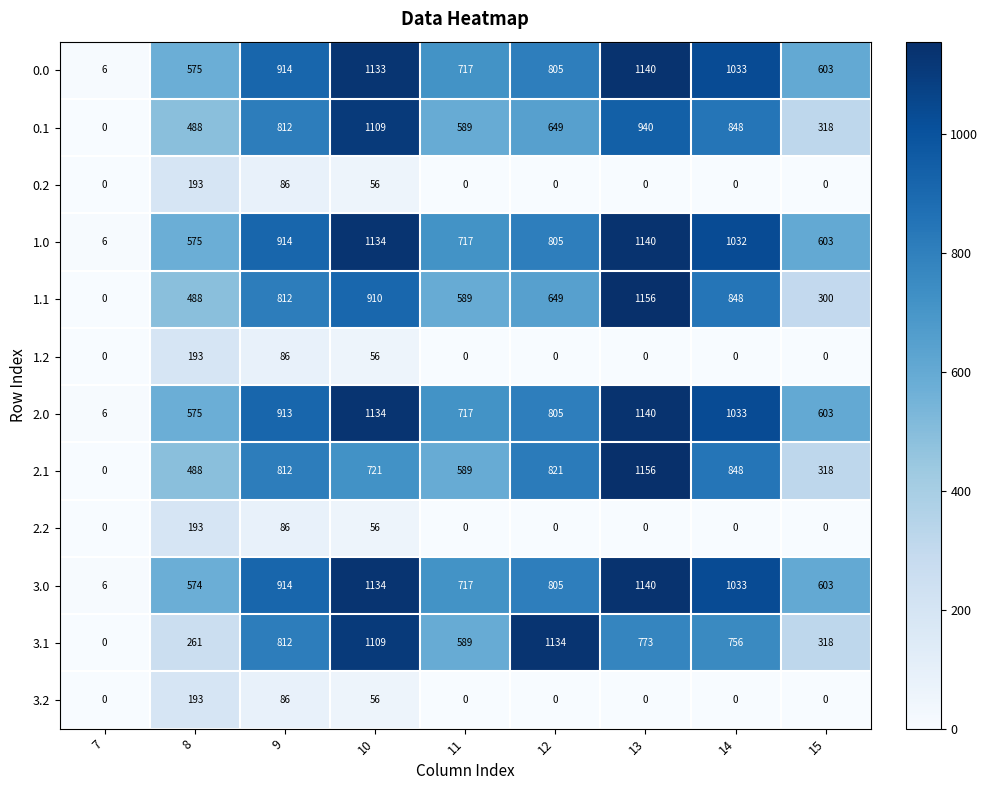

Between 9 and 15, which series saw the biggest shift?

1.1